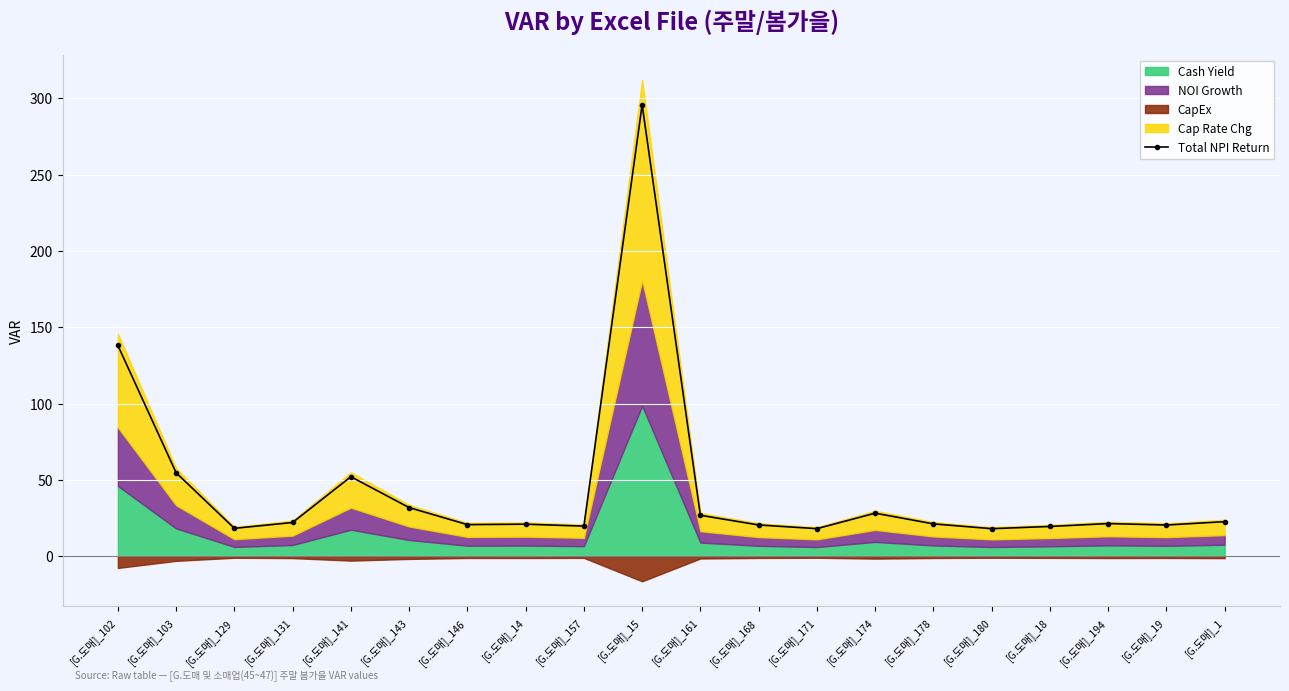

What is the difference between the maximum and minimum values?

277.6